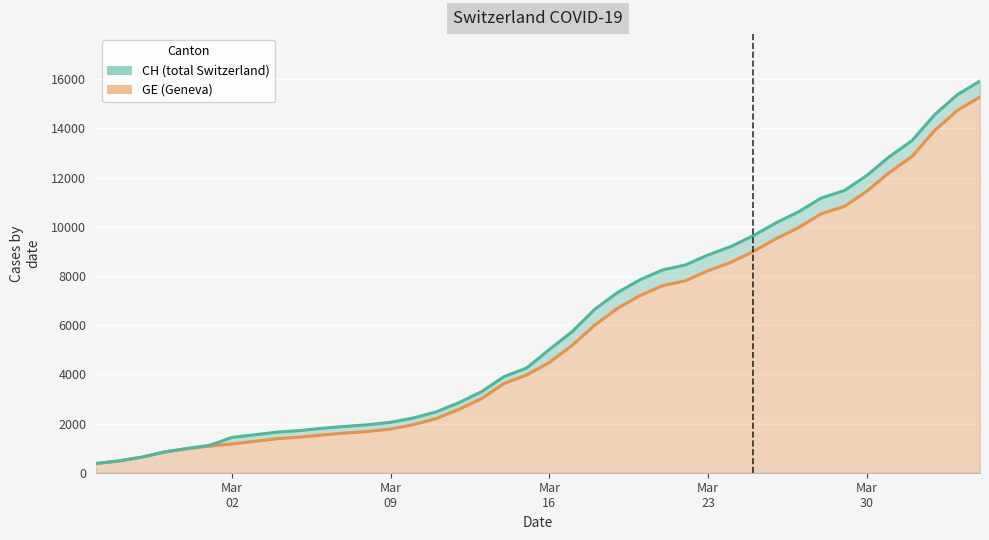

True or false: GE and CH intersect in this chart.

False